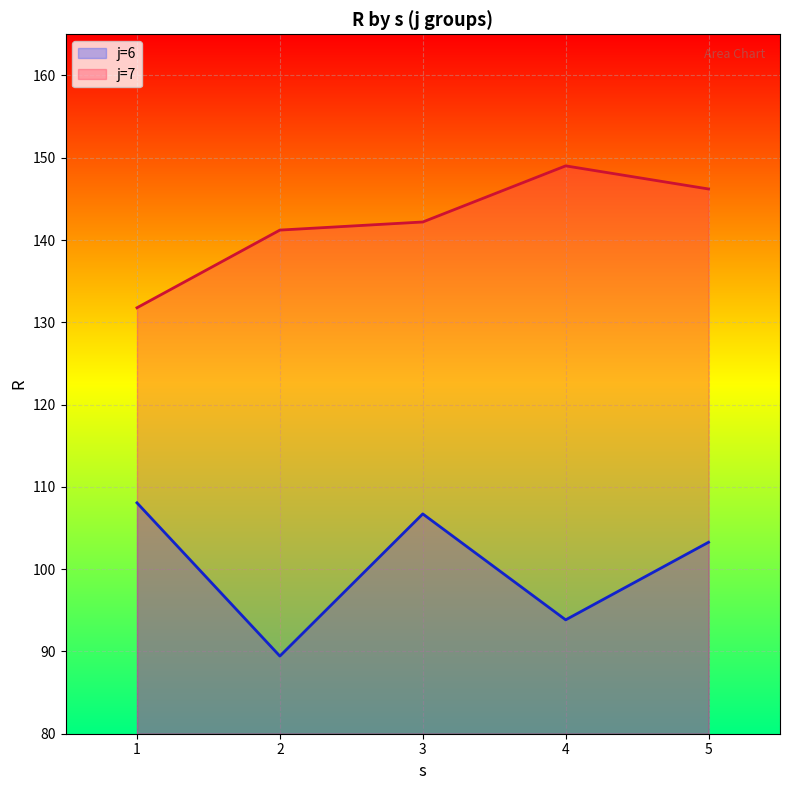

Rank the series by their average value, from highest to lowest.

j=7, j=6